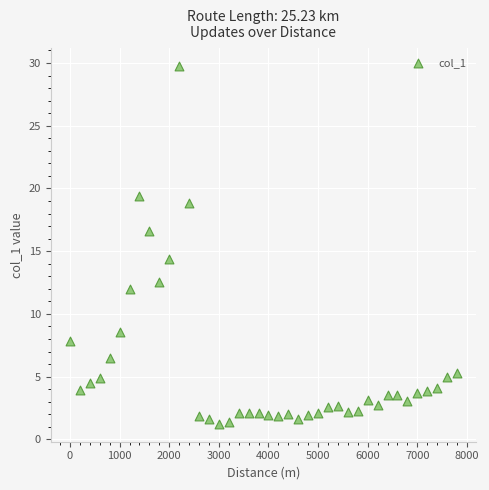

What Y value in the scatter plot is closest to 15?

14.4